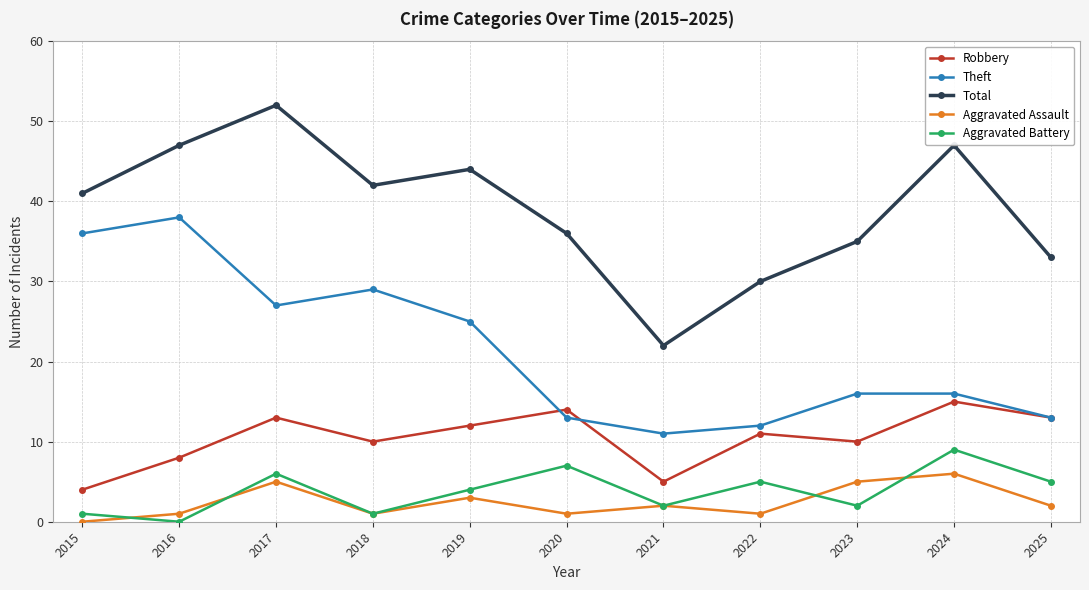

List the series in order of their peak value, lowest first.

Aggravated Assault, Aggravated Battery, Robbery, Theft, Total